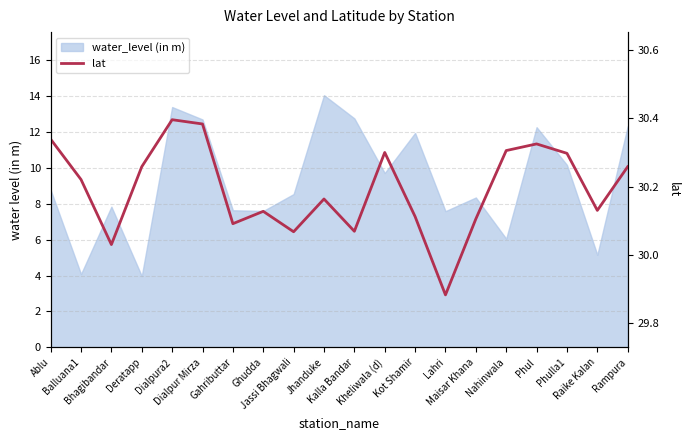

What is the smallest value displayed?

29.9